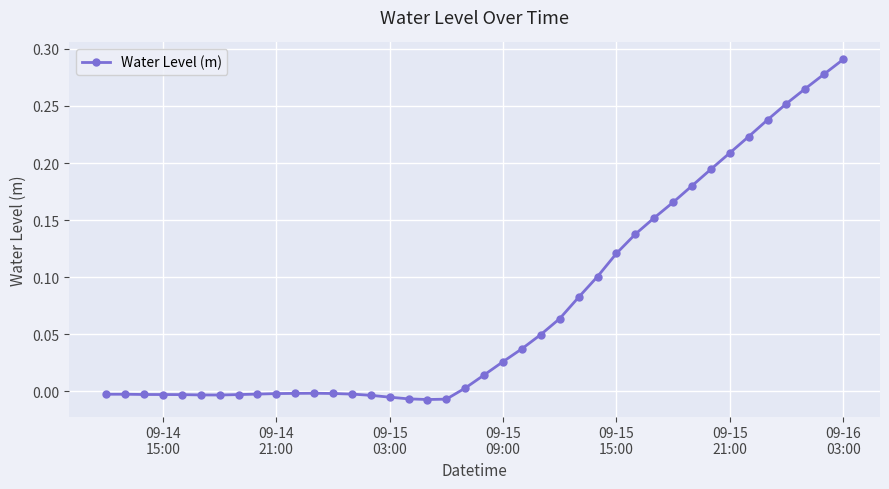

How many values are below zero?

19